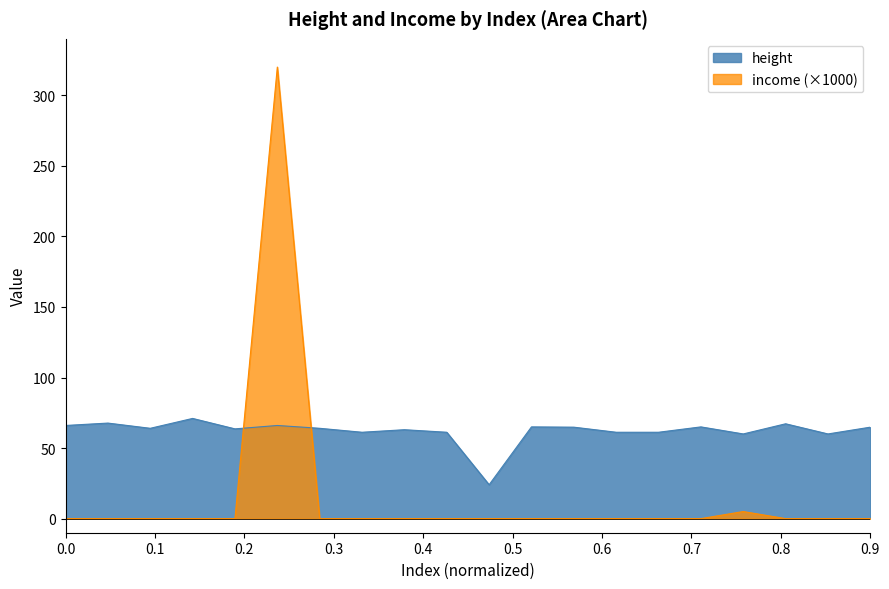

The value of height at 19 is 71.0. True or false?

True